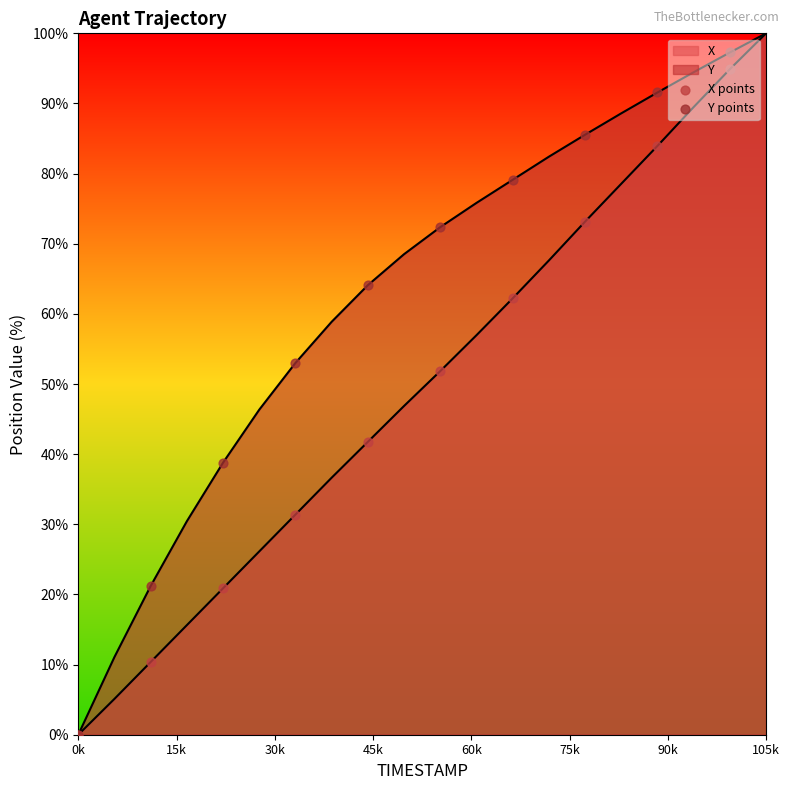

What are all the series names shown in the legend?

X points, Y points